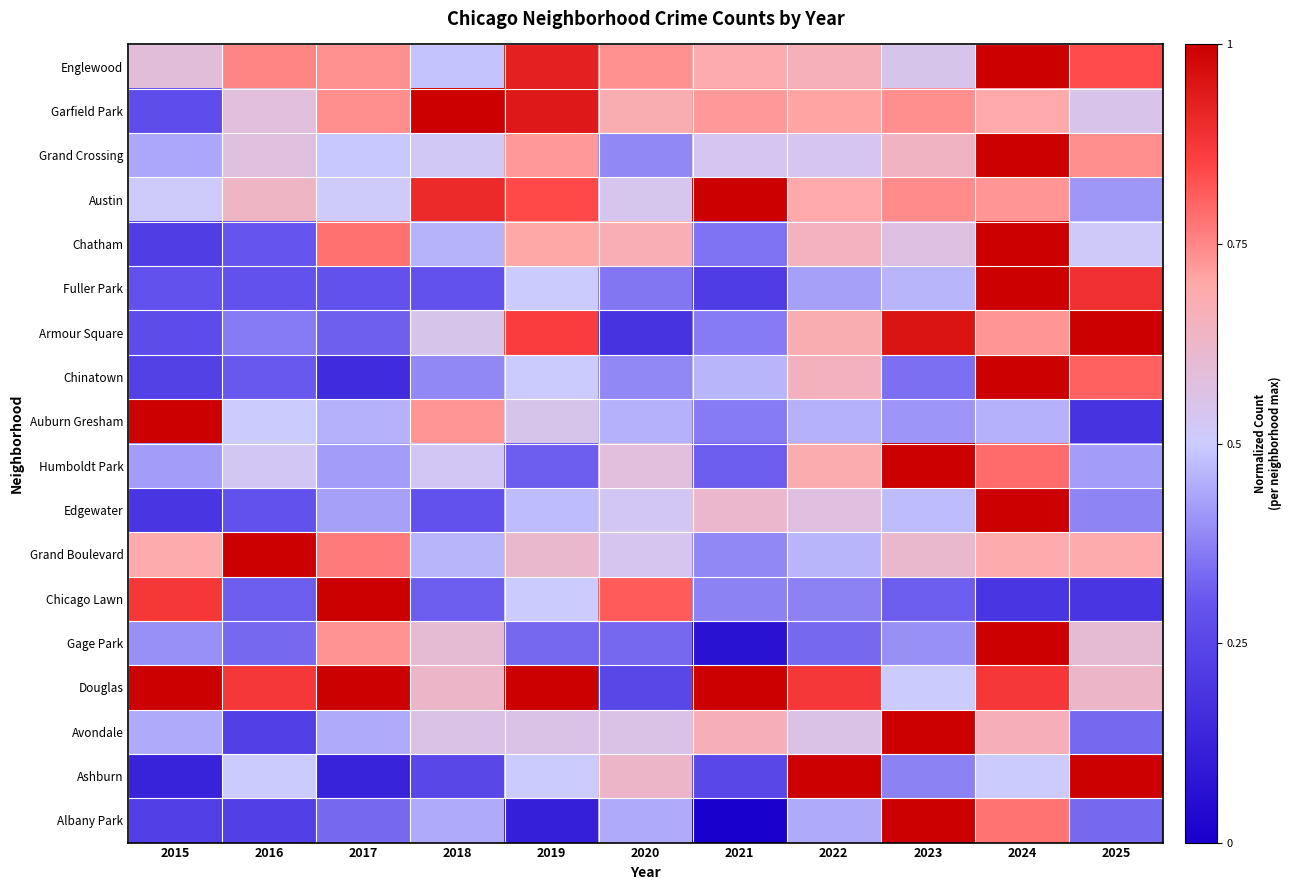

Rank the series by their maximum value, from highest to lowest.

Englewood, Garfield Park, Grand Crossing, Austin, Chatham, Fuller Park, Armour Square, Chinatown, Auburn Gresham, Humboldt Park, Edgewater, Grand Boulevard, Chicago Lawn, Gage Park, Douglas, Avondale, Ashburn, Albany Park